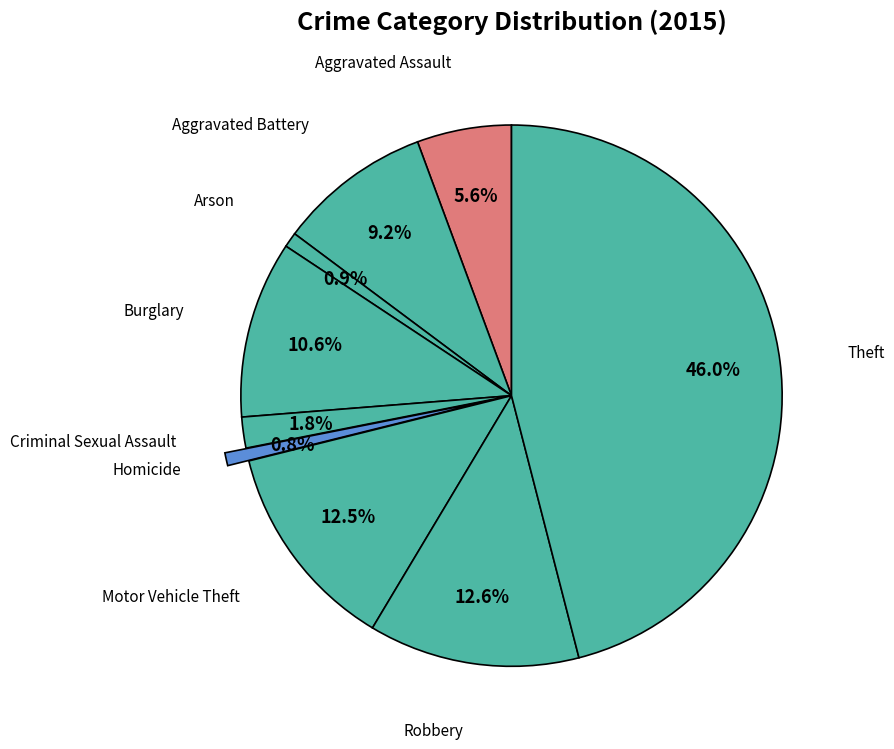

Rank the categories by value from highest to lowest.

Theft, Robbery, Motor Vehicle Theft, Burglary, Aggravated Battery, Aggravated Assault, Criminal Sexual Assault, Arson, Homicide